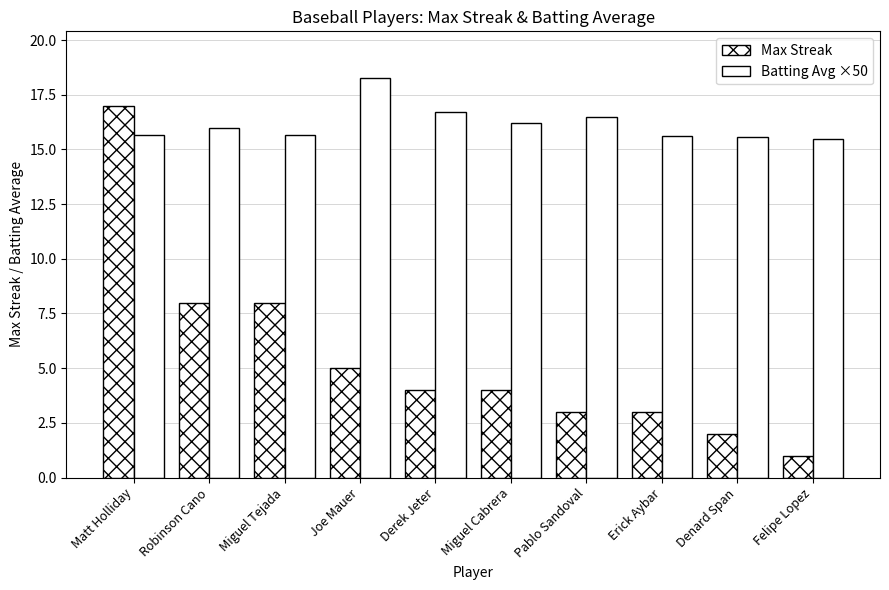

True or false: Batting Avg ×50 has a value of 16.7 at Derek Jeter.

True